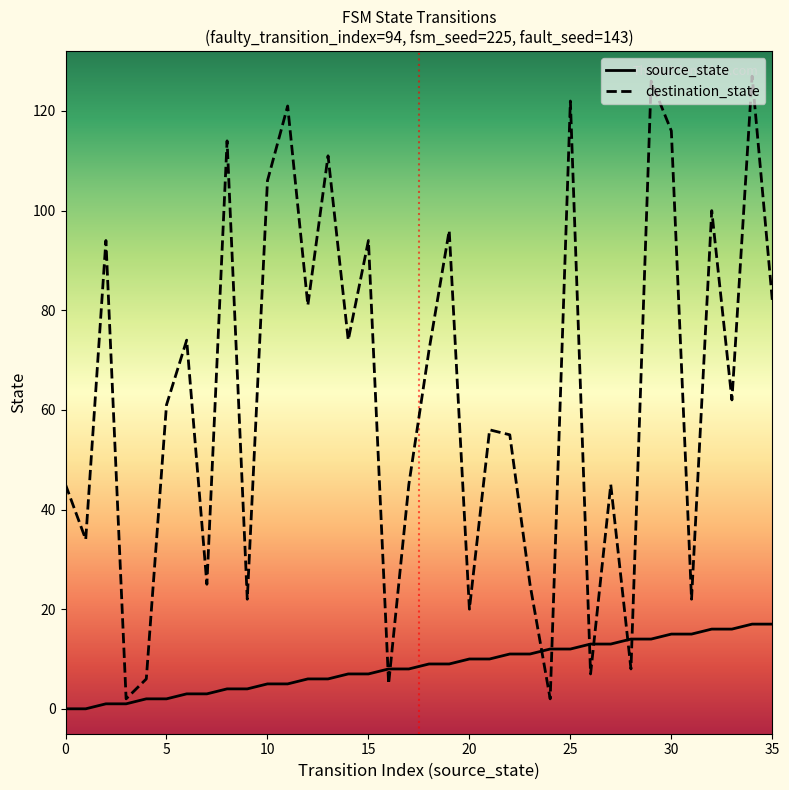

Which series has the widest spread of values?

destination_state